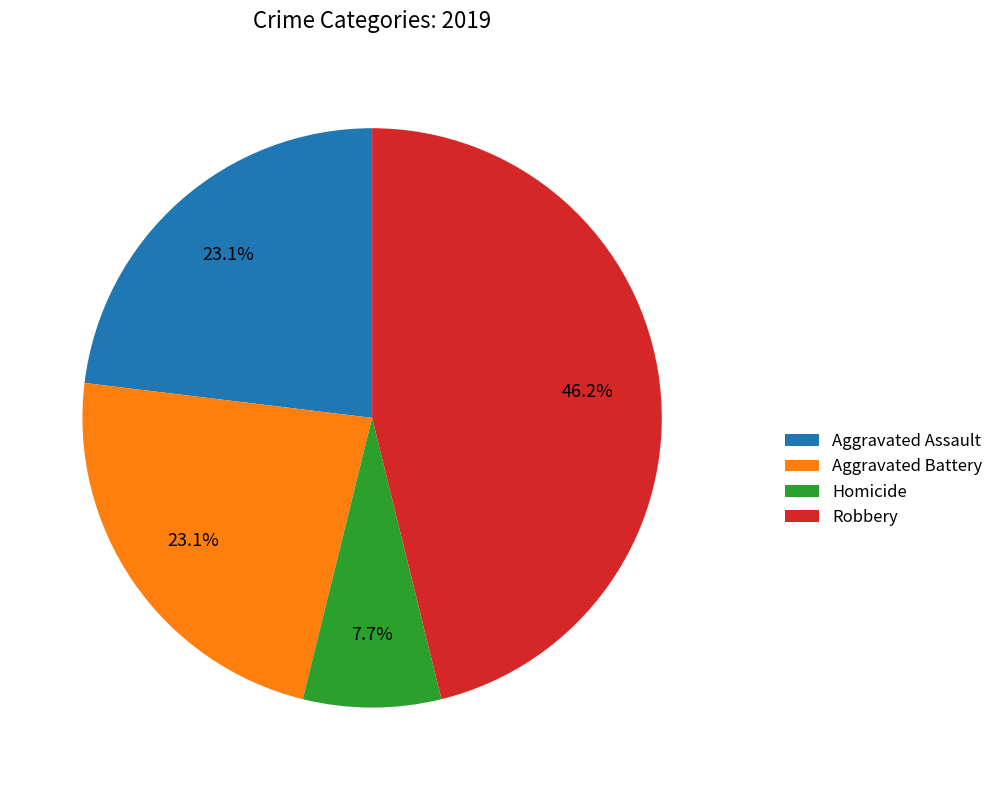

Is Aggravated Assault the majority of the pie?

No